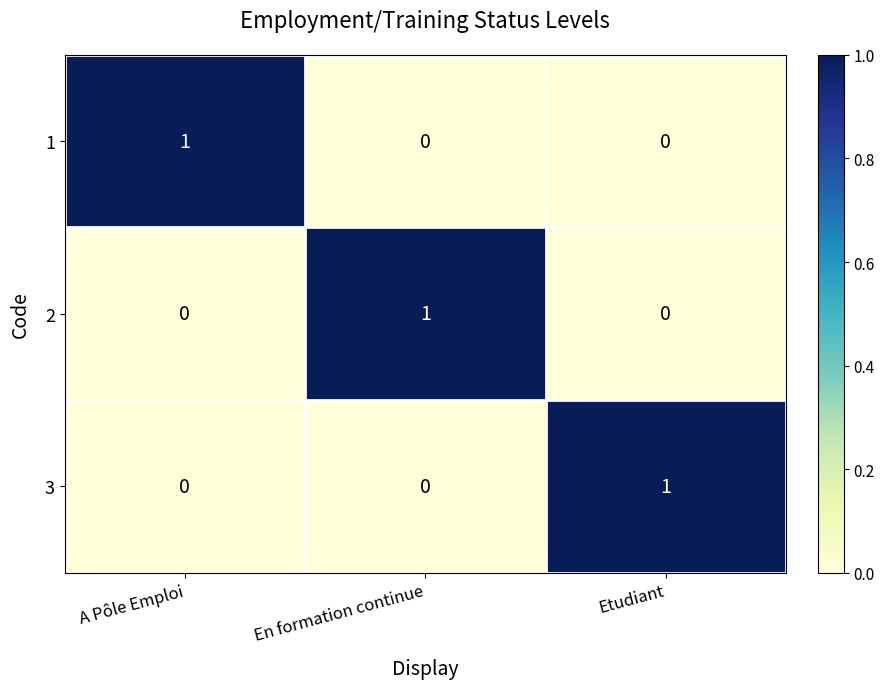

At how many categories does at least one series exceed 0?

3